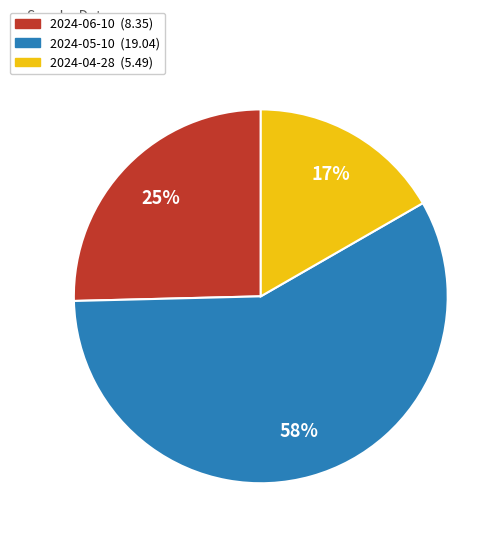

Which has a higher value, 2024-06-10 or 2024-05-10?

2024-05-10